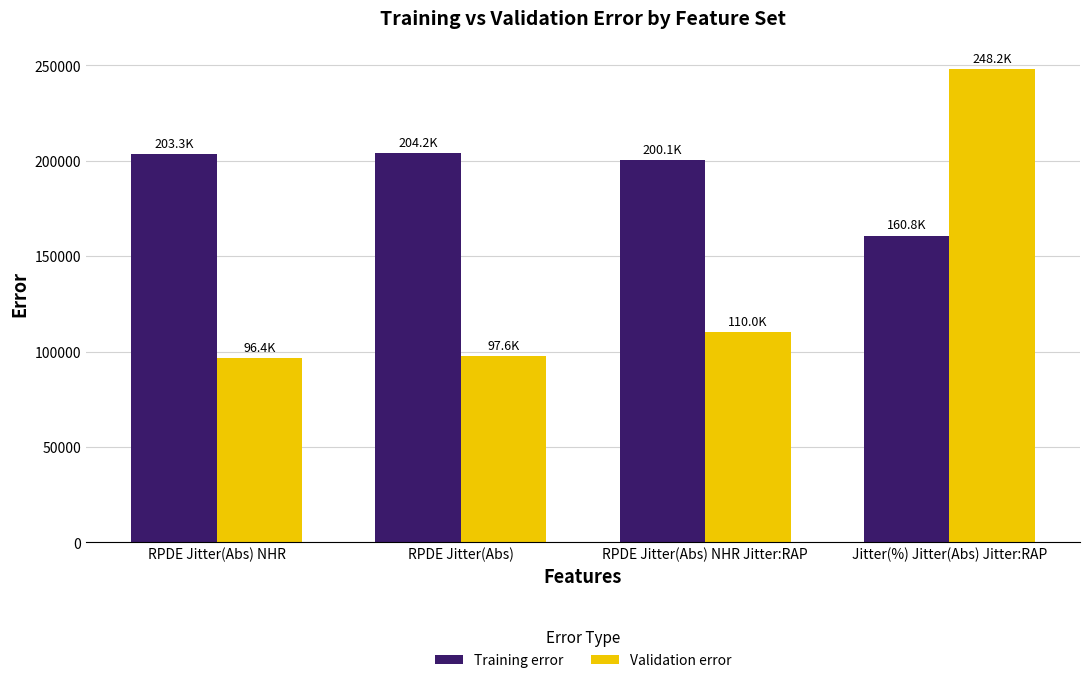

What is the approximate value of Validation error at RPDE Jitter(Abs) NHR Jitter:RAP?

110048.4